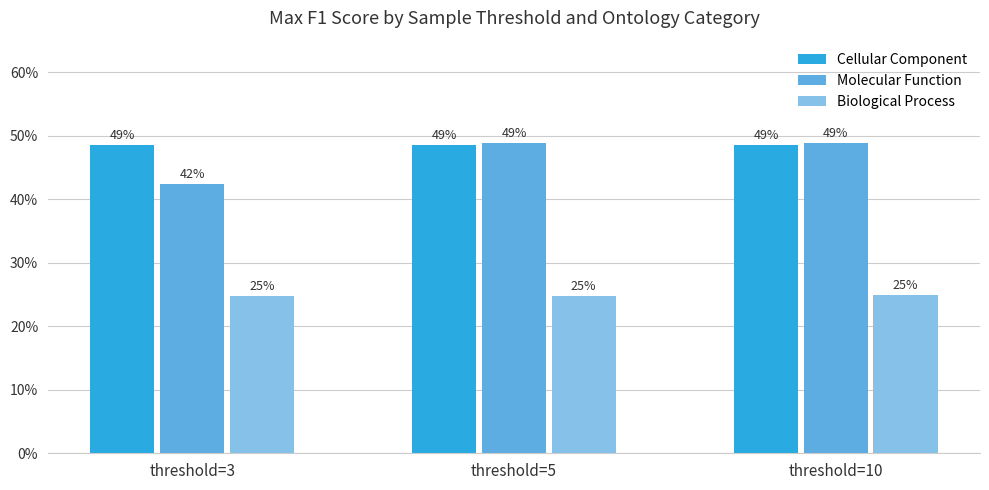

At how many categories does at least one series exceed 0?

3